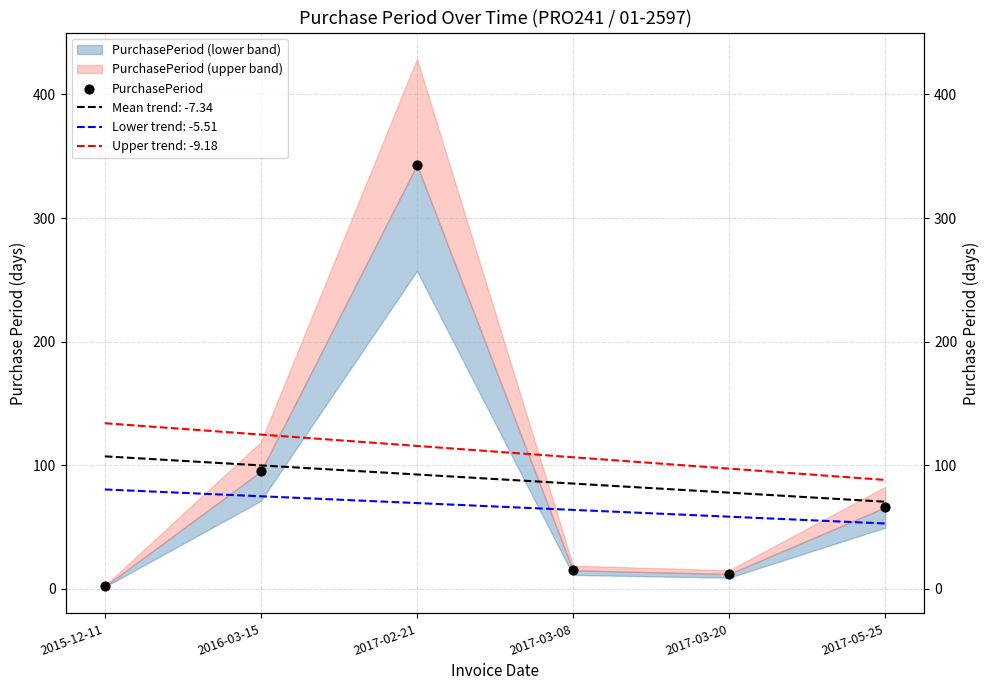

Which has a higher value, 2015-12-11 or 2017-02-21?

2017-02-21